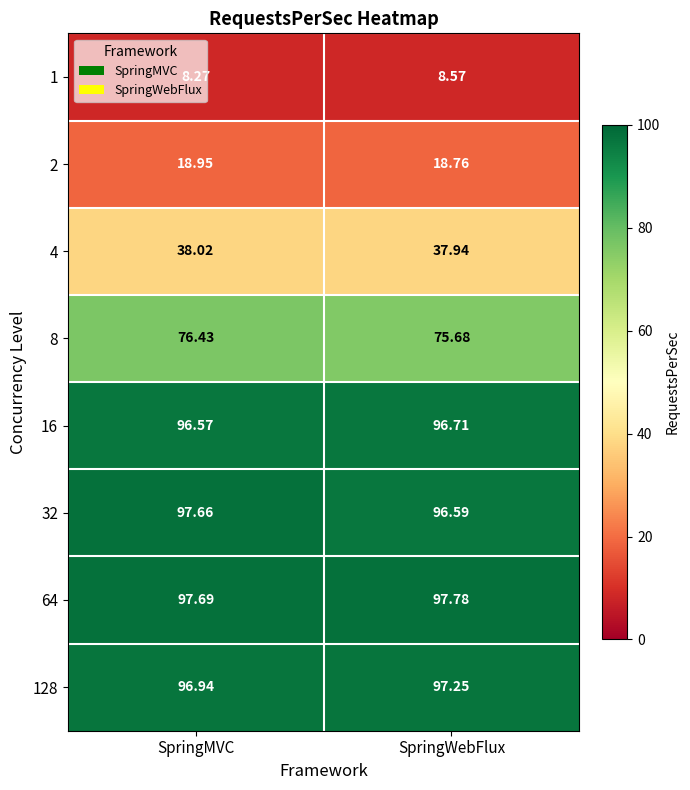

Rank the categories by 1 value from lowest to highest.

SpringMVC, SpringWebFlux